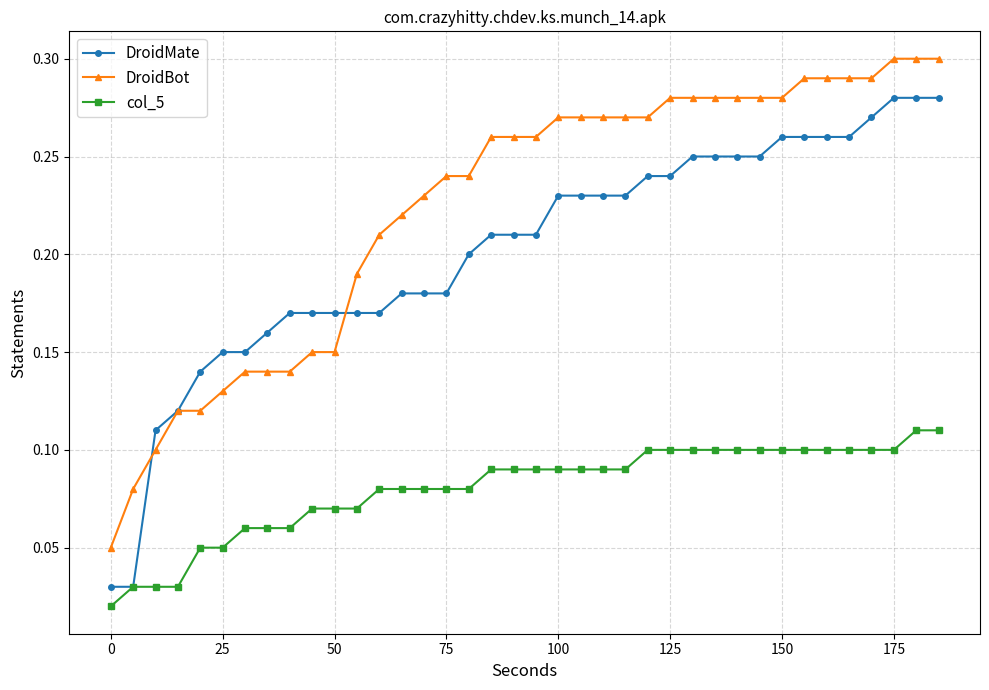

How many lines are shown in the chart?

3